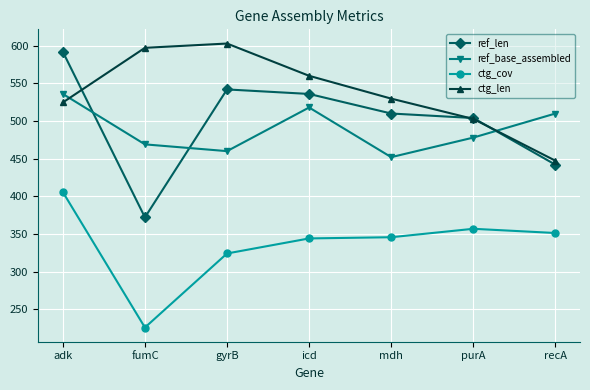

Which series changed the most between fumC and mdh?

ref_len